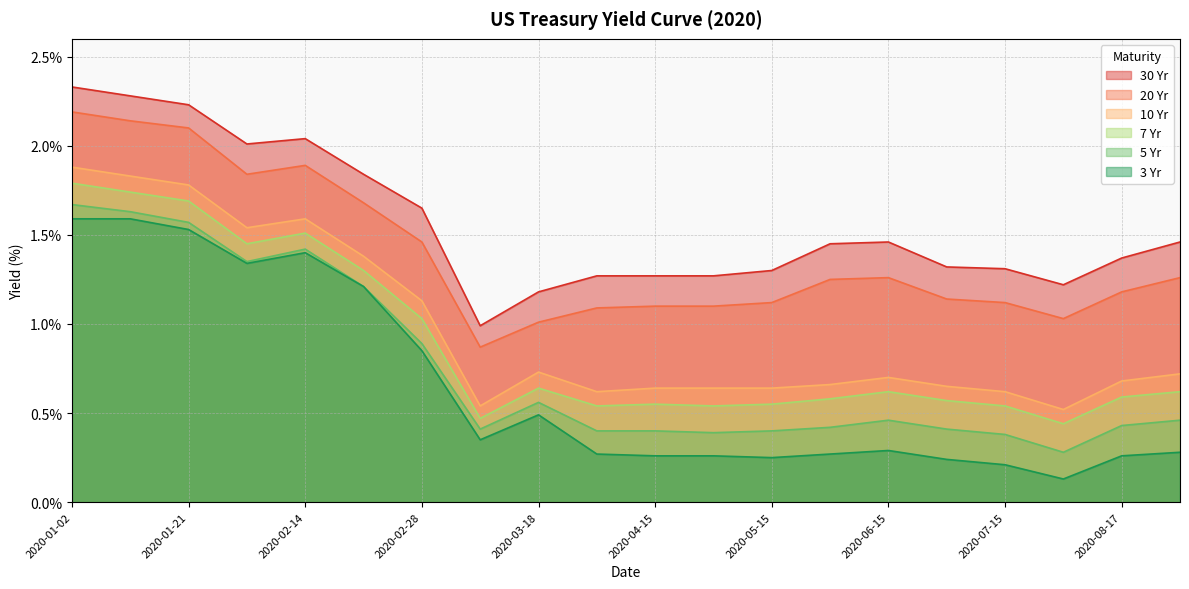

What is the difference between the second highest and second lowest values in the 5 Yr series?

1.2